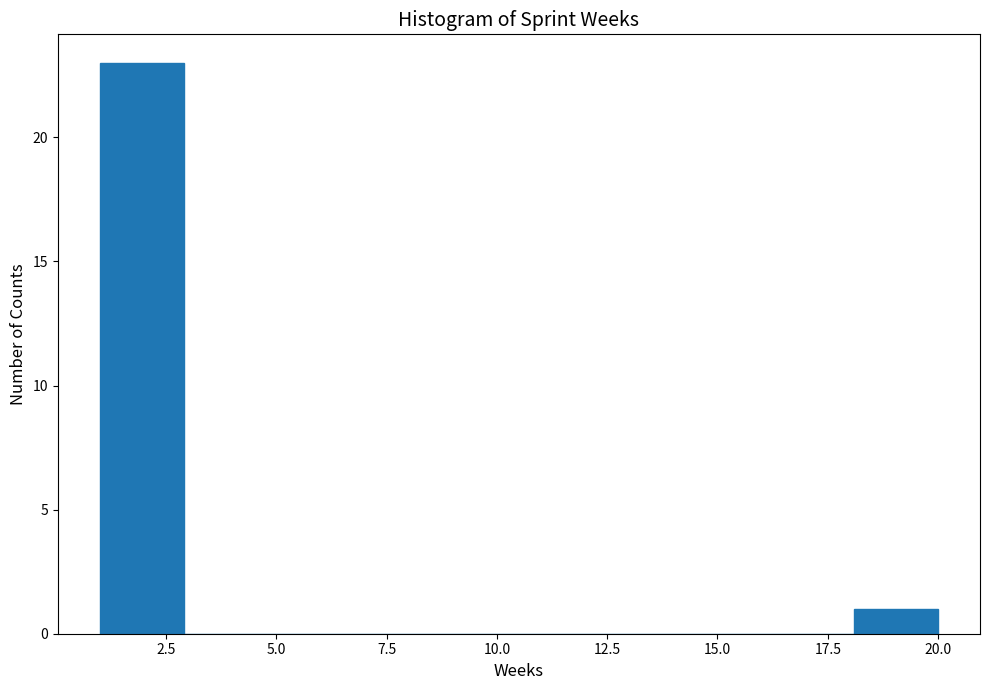

Around what value on the x-axis is the tallest bar? Give the approximate position of its centre, as read against the axis.

2.0